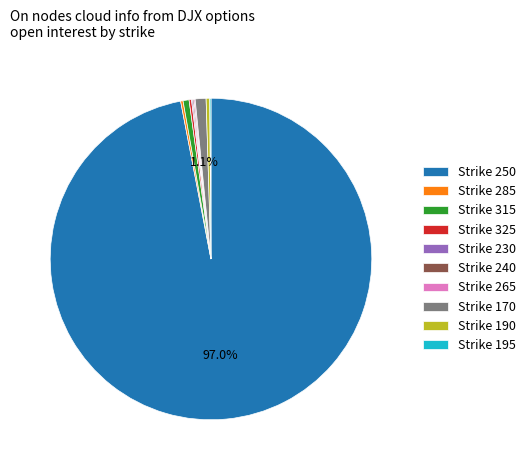

Does Strike 250 account for over 50% of the chart?

Yes